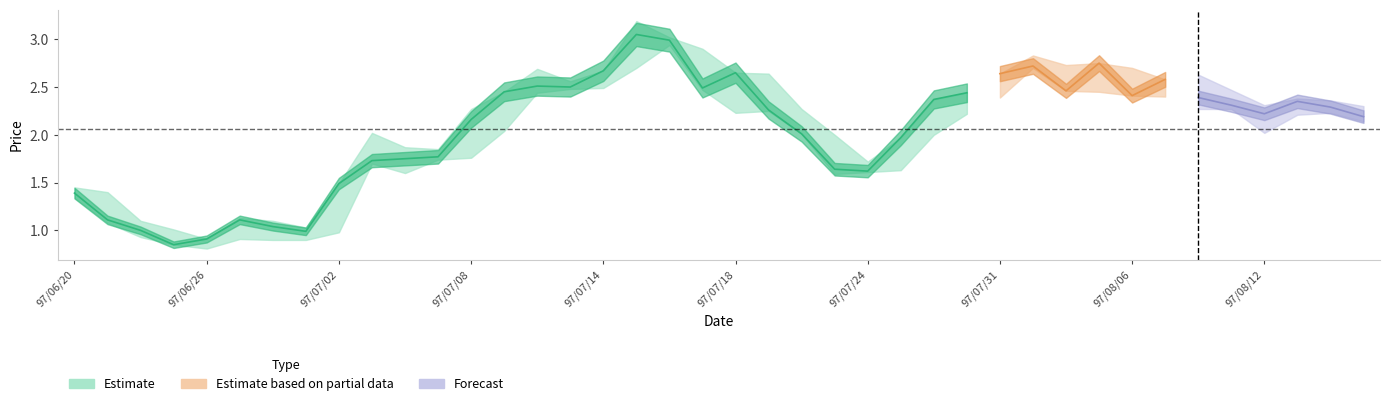

What is the approximate value of Close at 23?

1.6